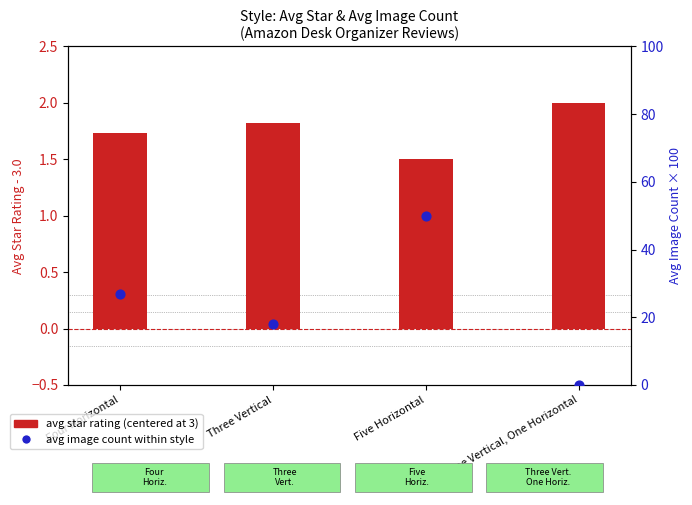

Which series has the largest Y range (max minus min)?

avg image count (scaled)